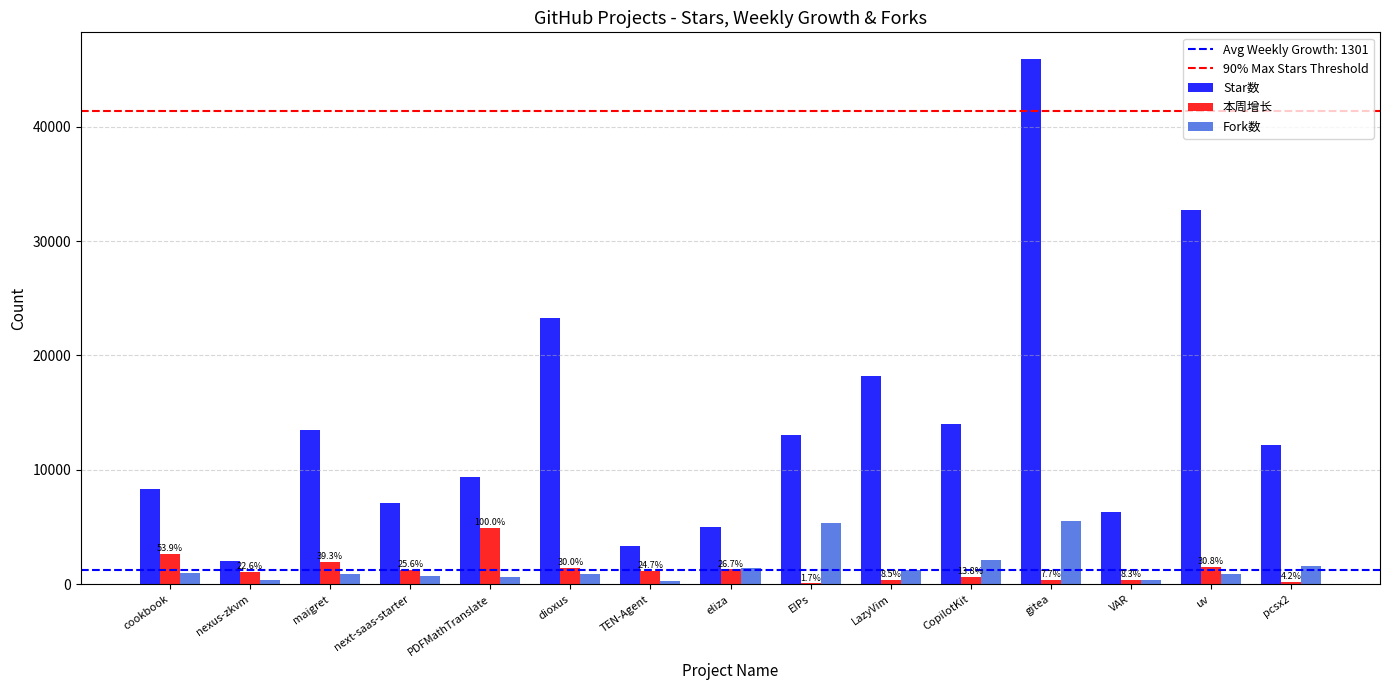

How many categories are shown in the chart?

15